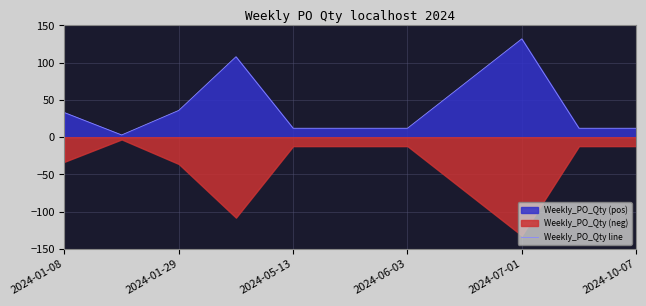

At which label does Weekly_PO_Qty line reach its peak?

2024-07-01